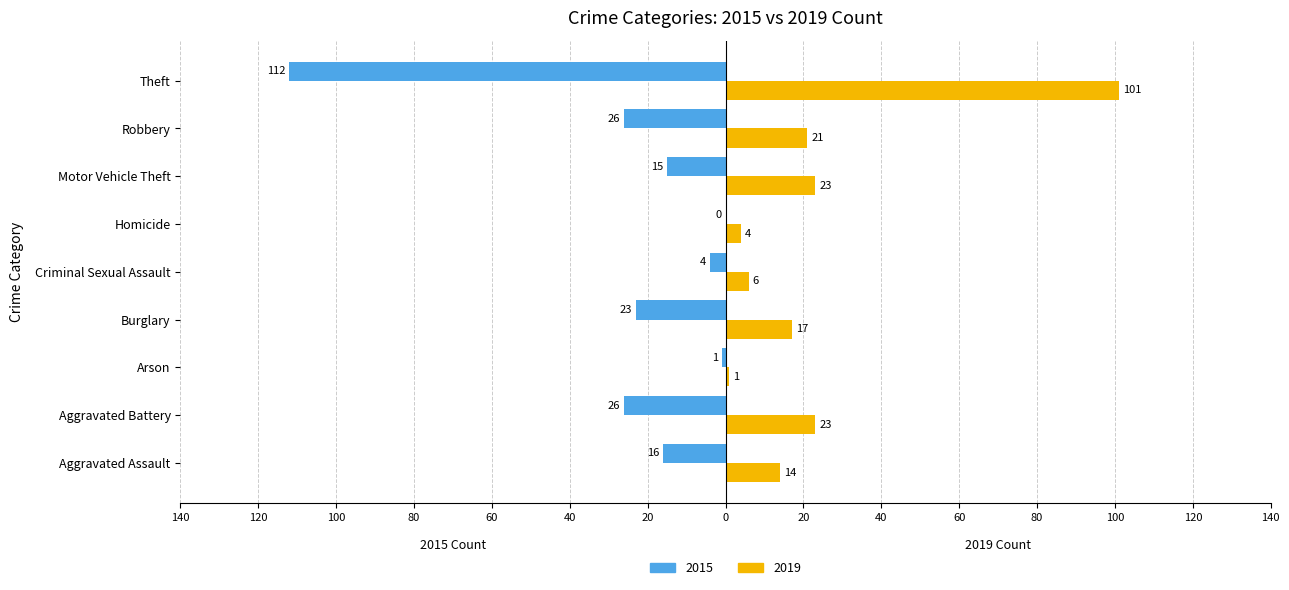

Which category has the highest value in the 2019 series?

Theft